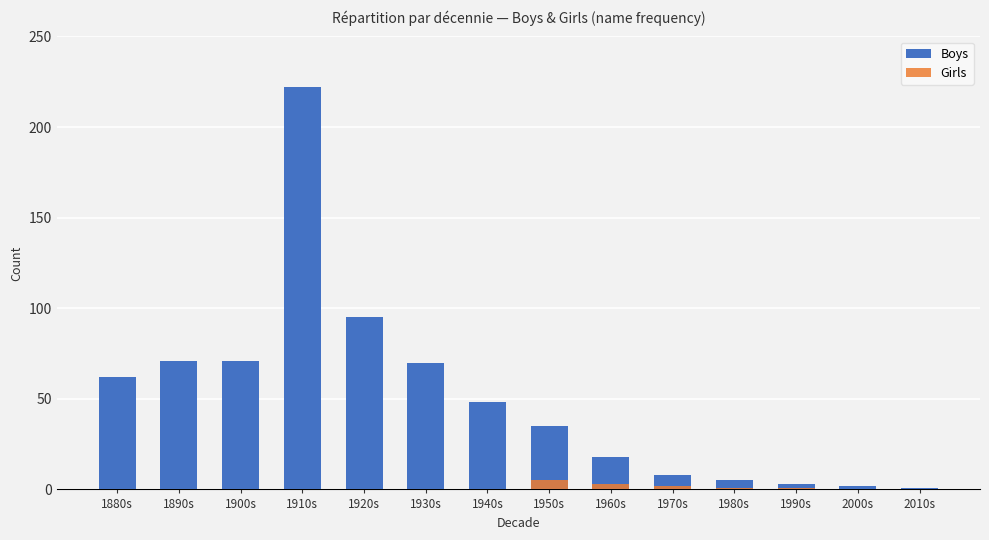

List the series in order of their peak value, highest first.

Boys, Girls